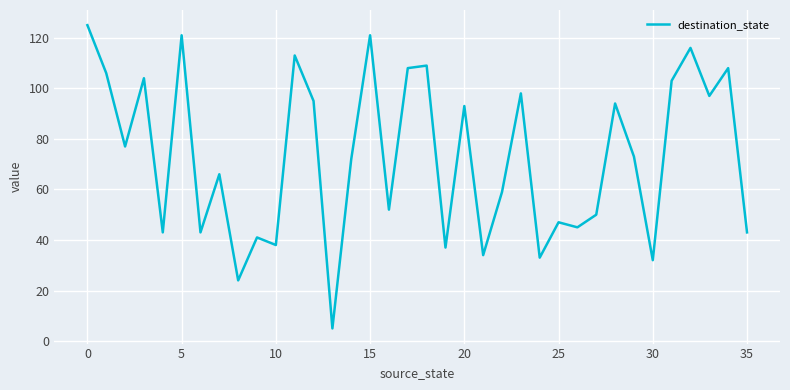

What is the maximum value shown in the chart?

125